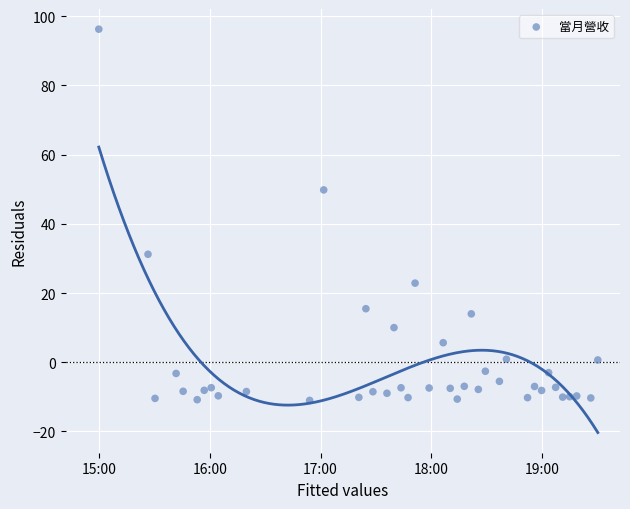

What is the range of Y values (max minus min)?

107.3